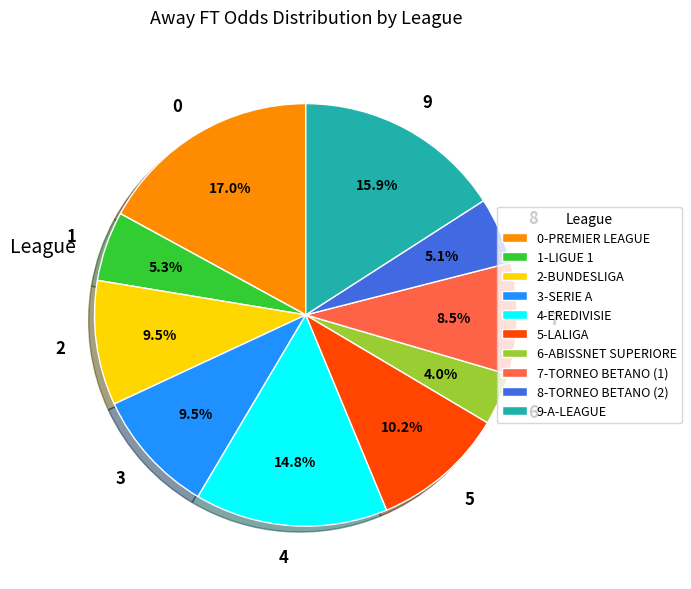

Is there a majority slice in this chart?

No